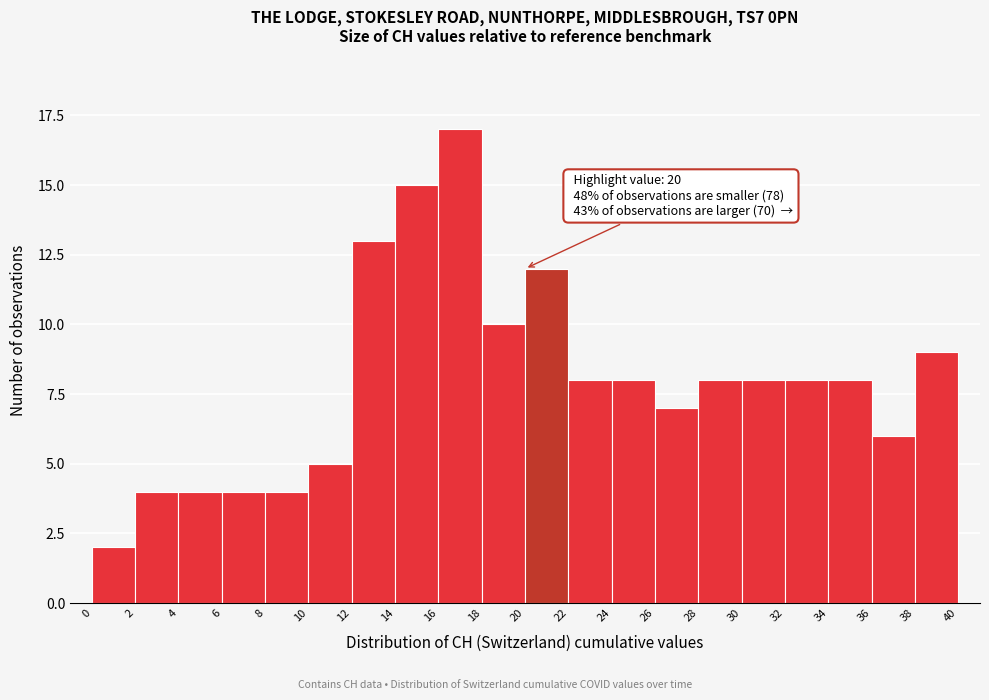

Which range on the x-axis has the tallest bar?

16 to 18